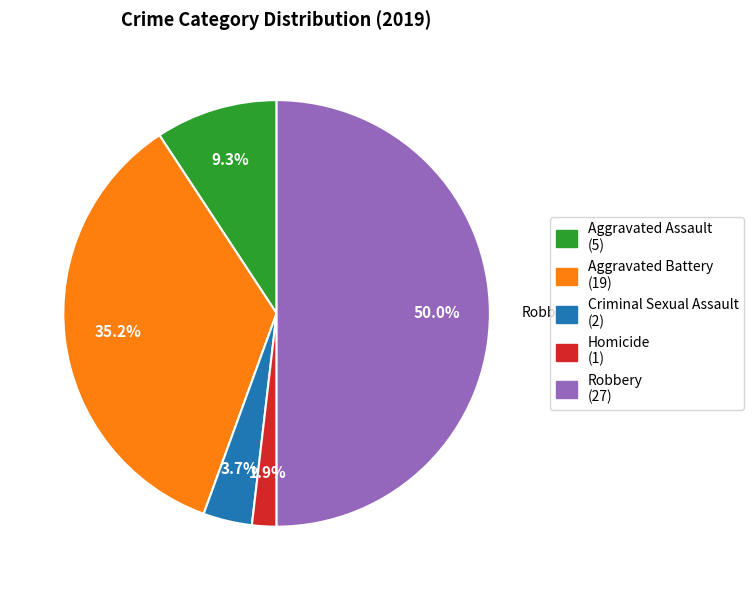

What is the total percentage of Aggravated Assault and Criminal Sexual Assault?

13.0%